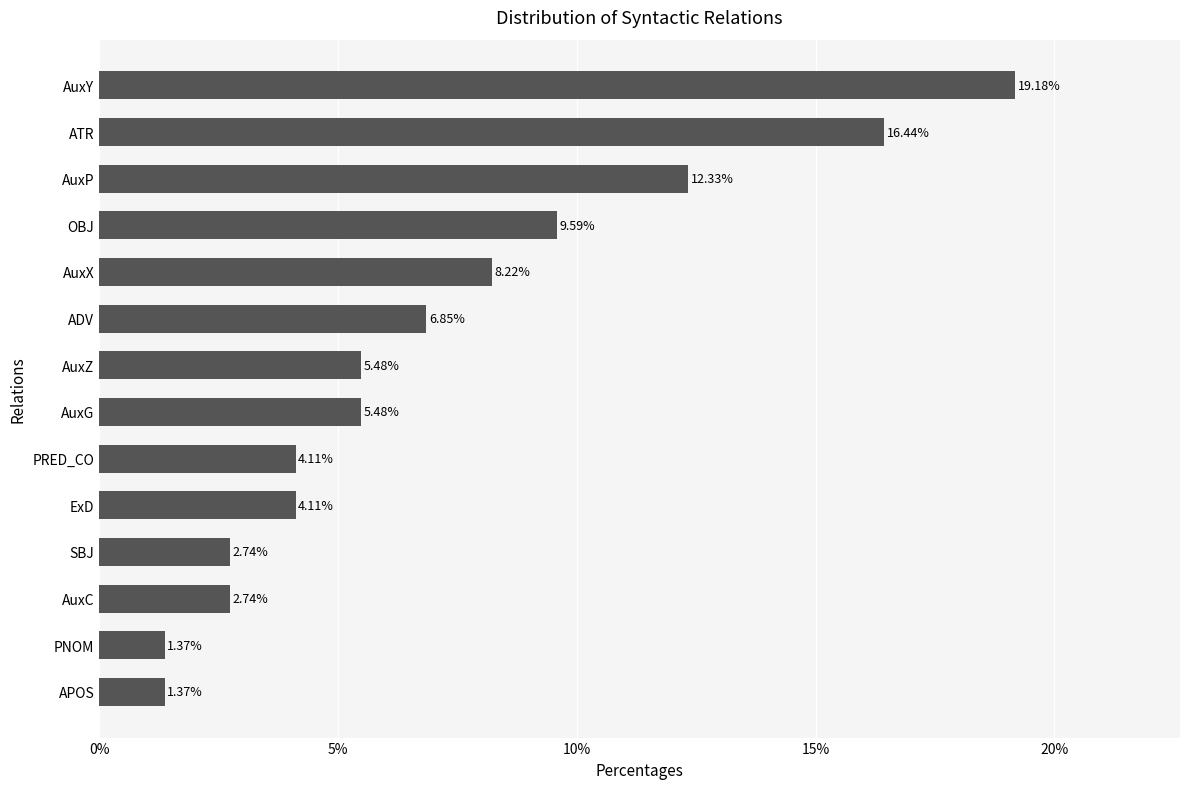

At which label is the value closest to 10?

OBJ